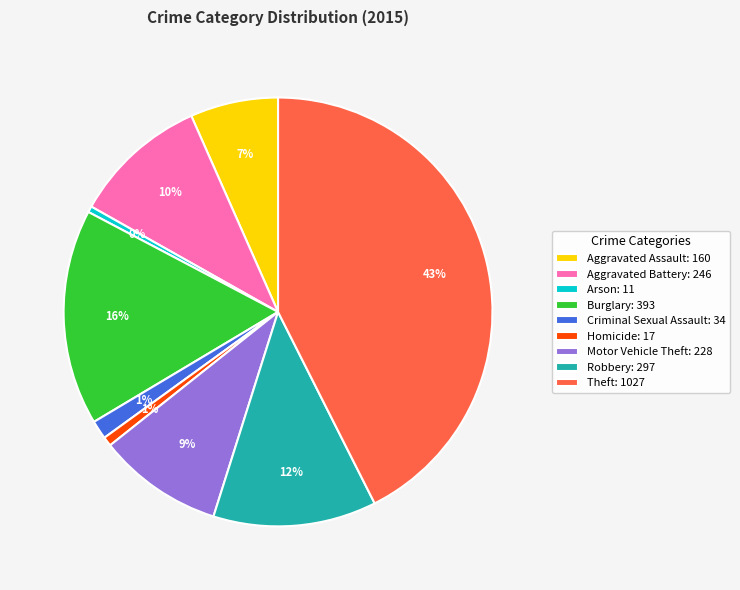

Between Theft and Homicide, which is larger?

Theft